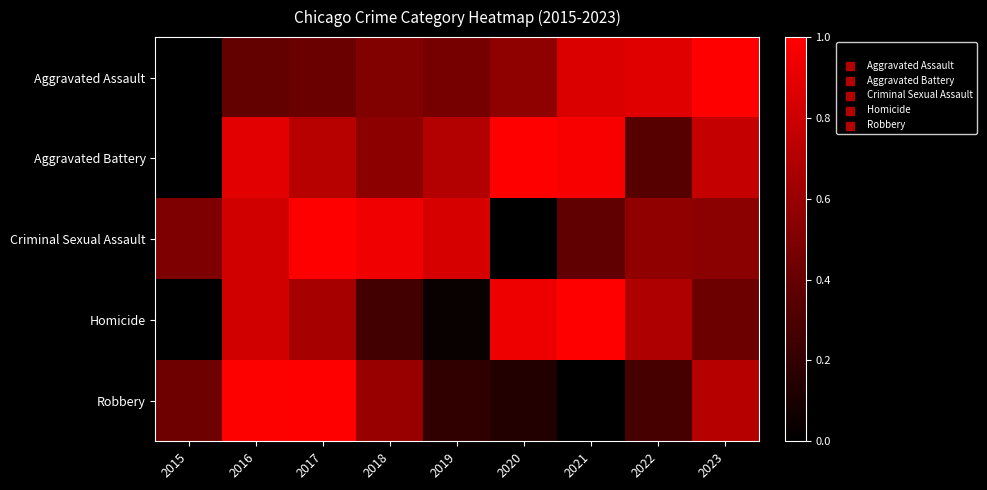

What is the spread (max minus min) of values at 2018?

0.7